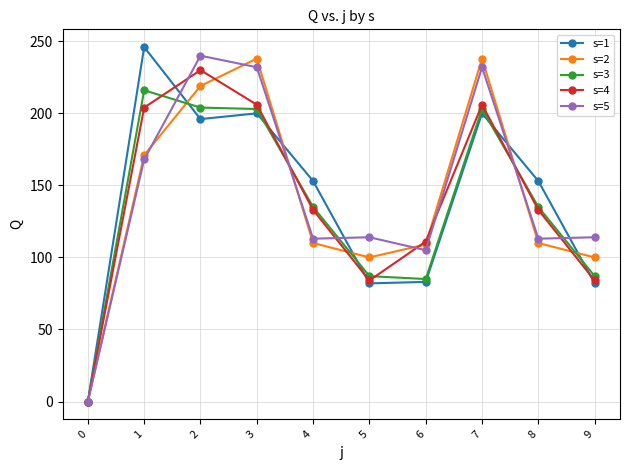

What is the value of the s=2 point at the 2nd from the left?

171